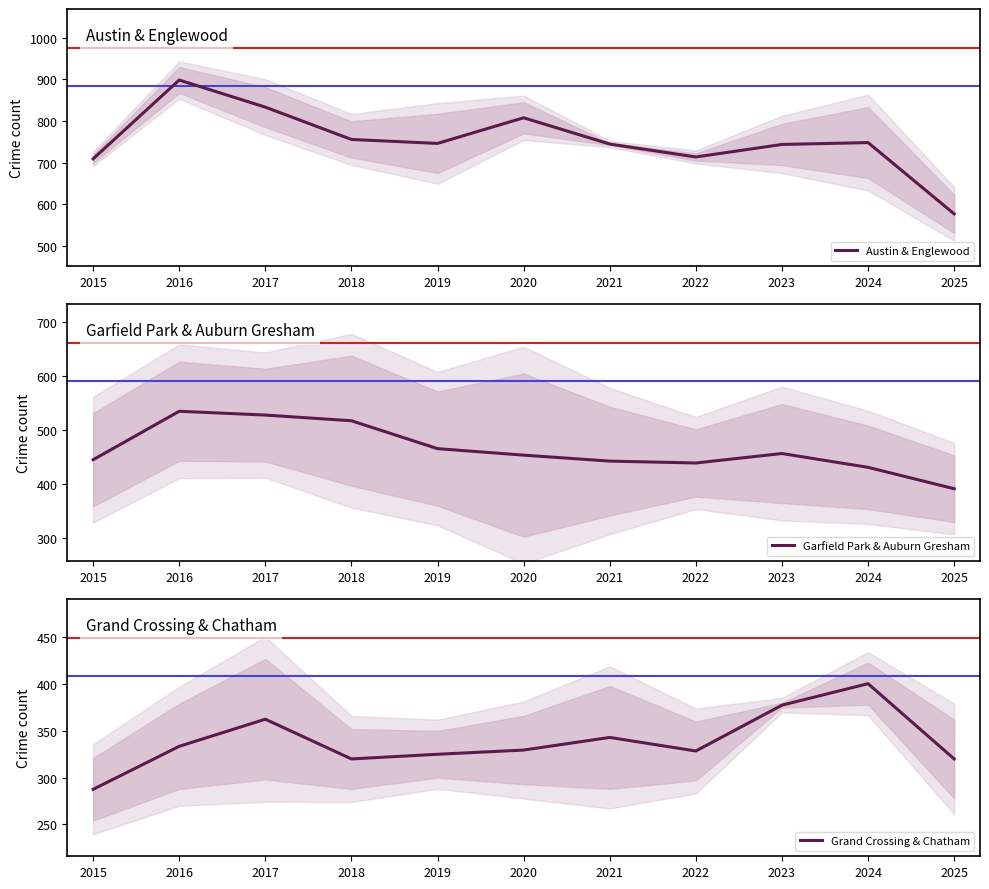

What is the value of the Austin & Englewood point at the 2nd from the left?

898.0